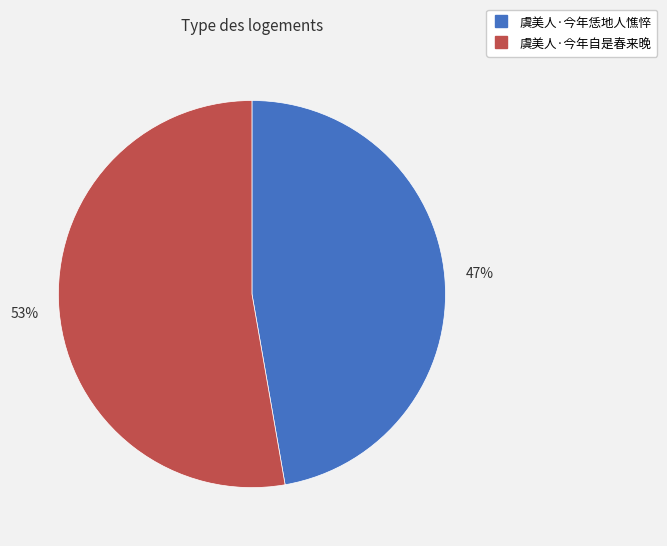

How many slices are in this pie chart?

2